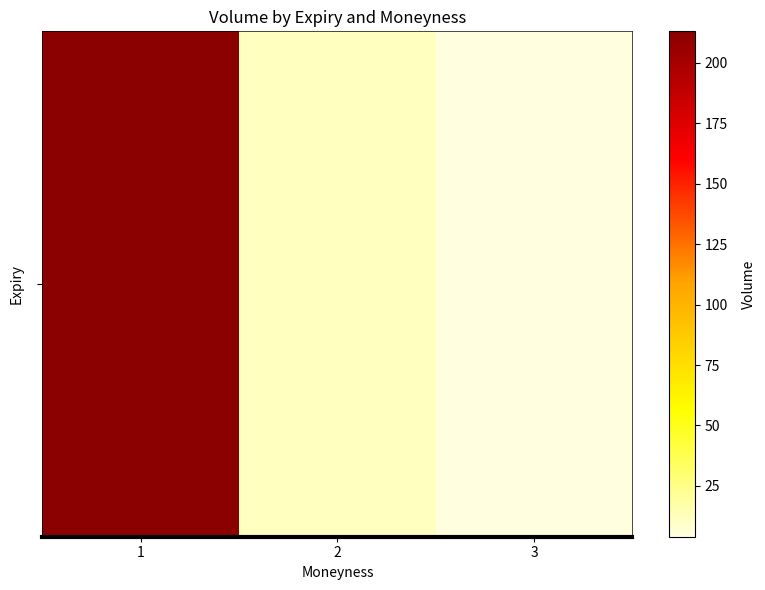

Reading left to right, list all the values displayed in this chart.

213	12	4